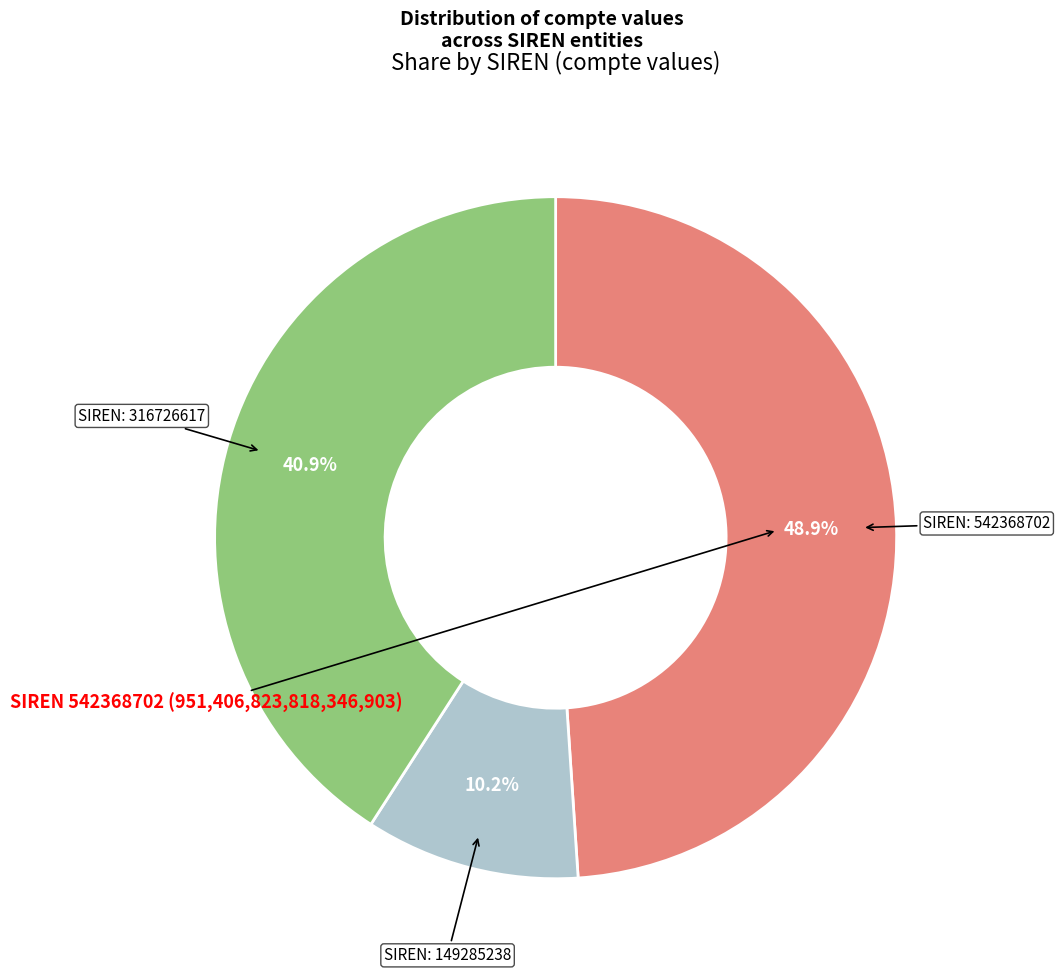

Is there any slice that represents more than half of the pie?

No